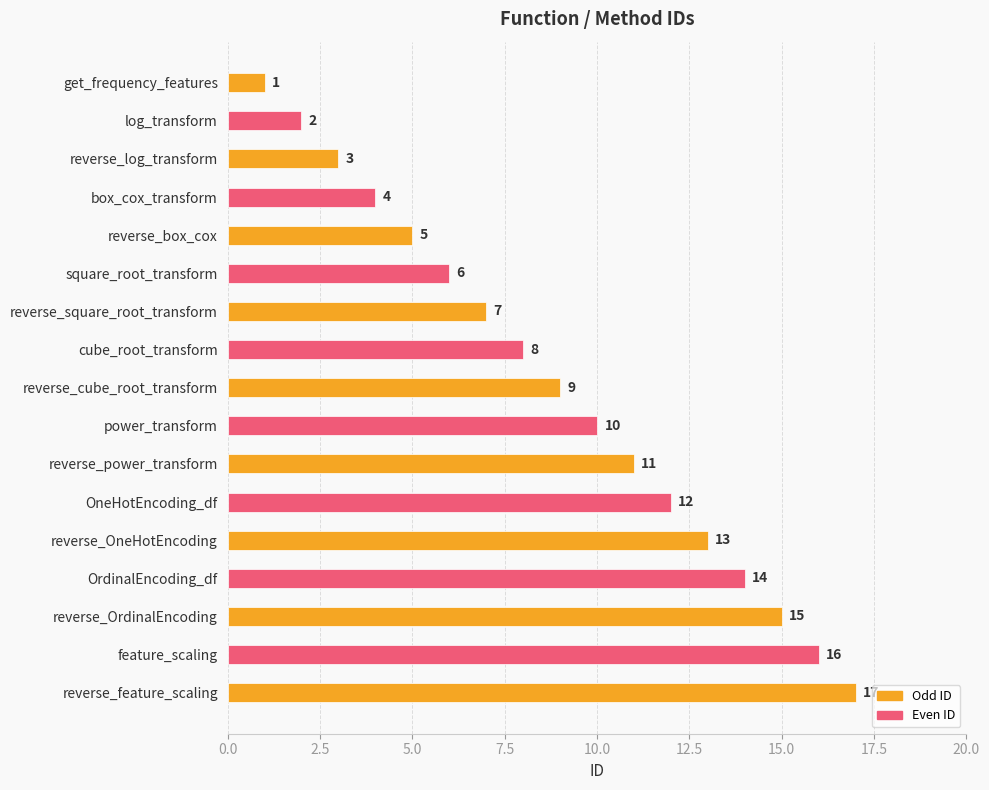

Is it true that the value at reverse_power_transform is 11?

True